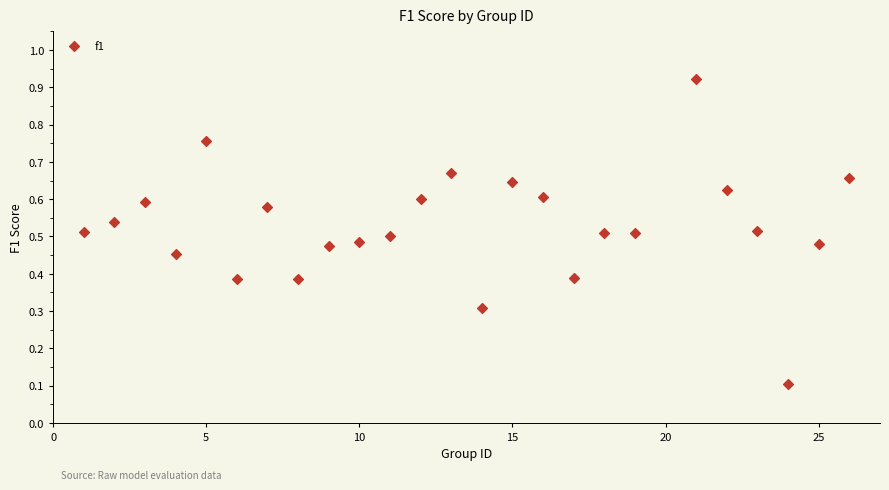

What is the range of X values (max minus min)?

25.0